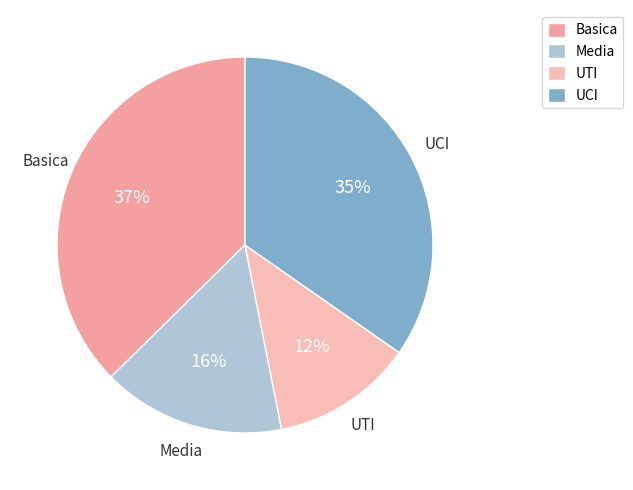

To the nearest percent, what percentage of the pie is UTI?

12%